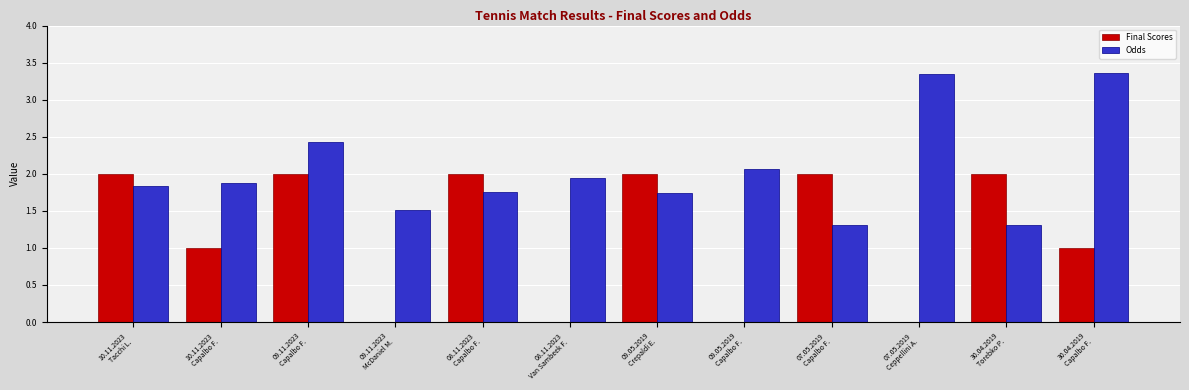

What are all the series names shown in the legend?

Final Scores, Odds